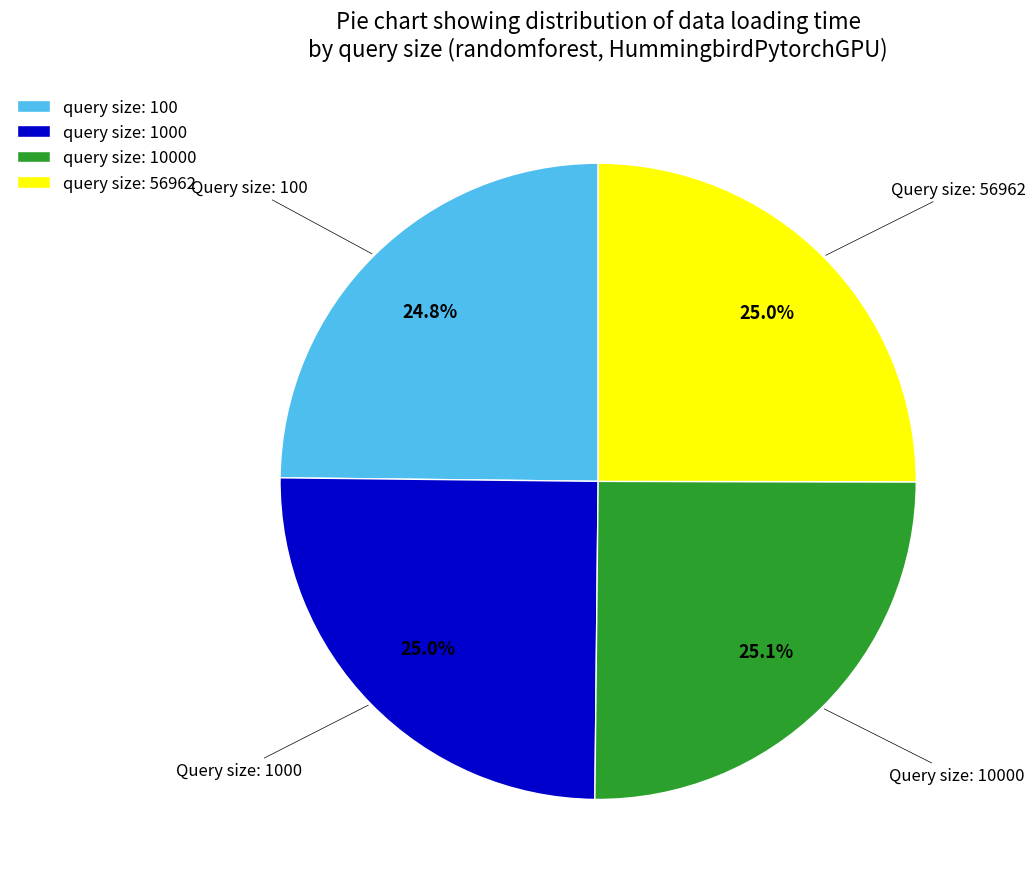

How many segments does this pie chart have?

4